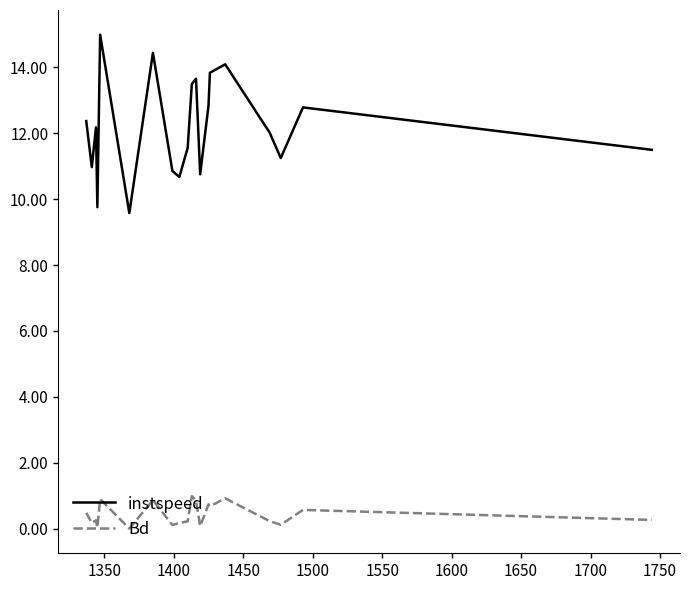

Which series has the largest total across all categories?

instspeed